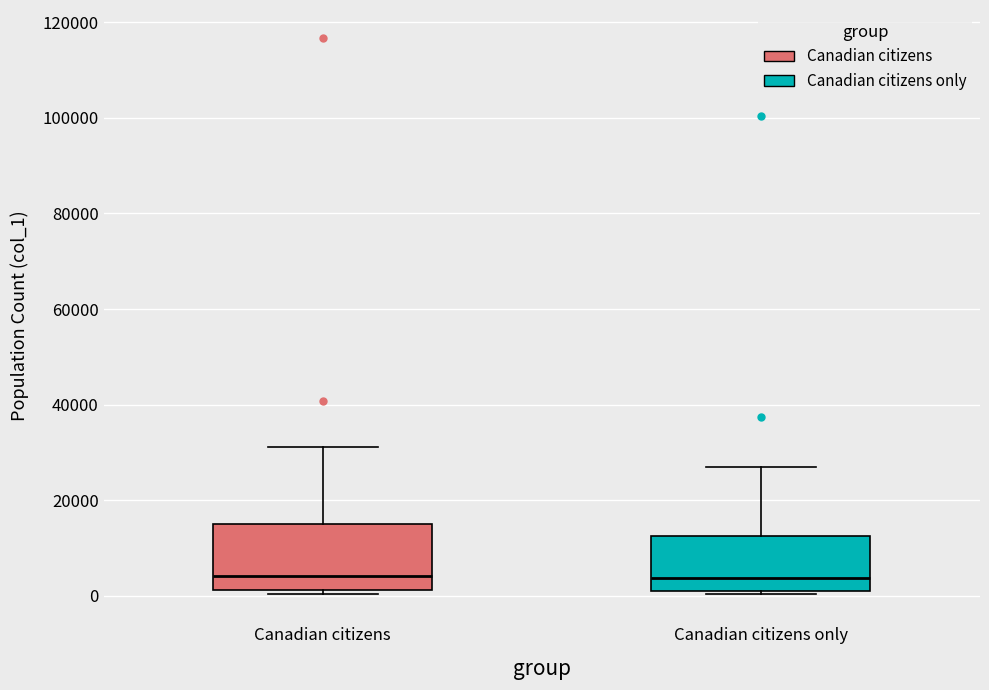

Reading left to right, transcribe this box plot: for each box, give where its median line is, the range the box spans, and where its two whiskers end, as read against the y-axis. The values are not printed on the chart, so give them approximately, as read against the axis.

Canadian citizens: median 4000, box 2000 to 16000, whiskers 0 to 32000
Canadian citizens only: median 4000, box 2000 to 12000, whiskers 0 to 26000